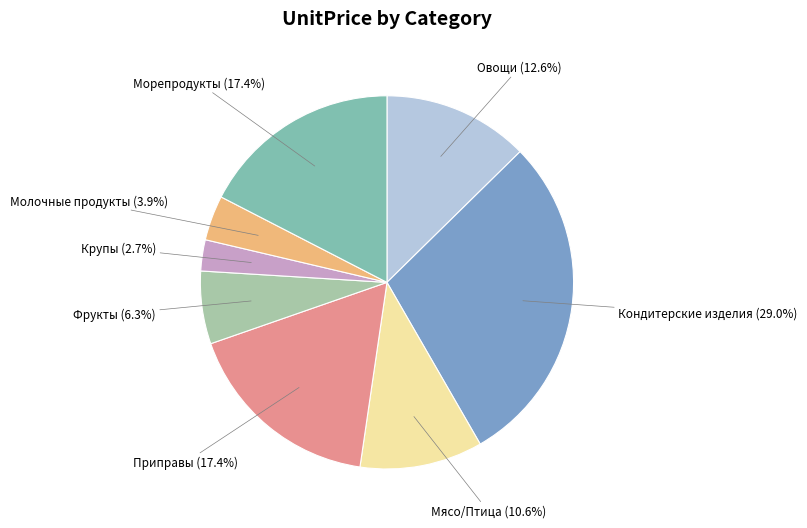

Between Морепродукты and Молочные продукты, which is larger?

Морепродукты